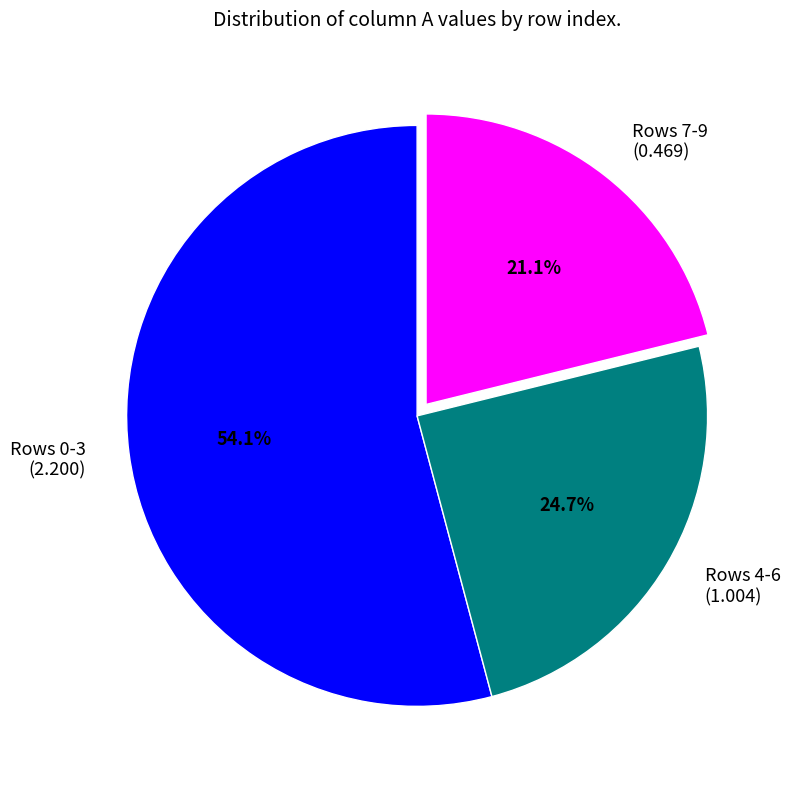

Count the number of slices in the pie.

3